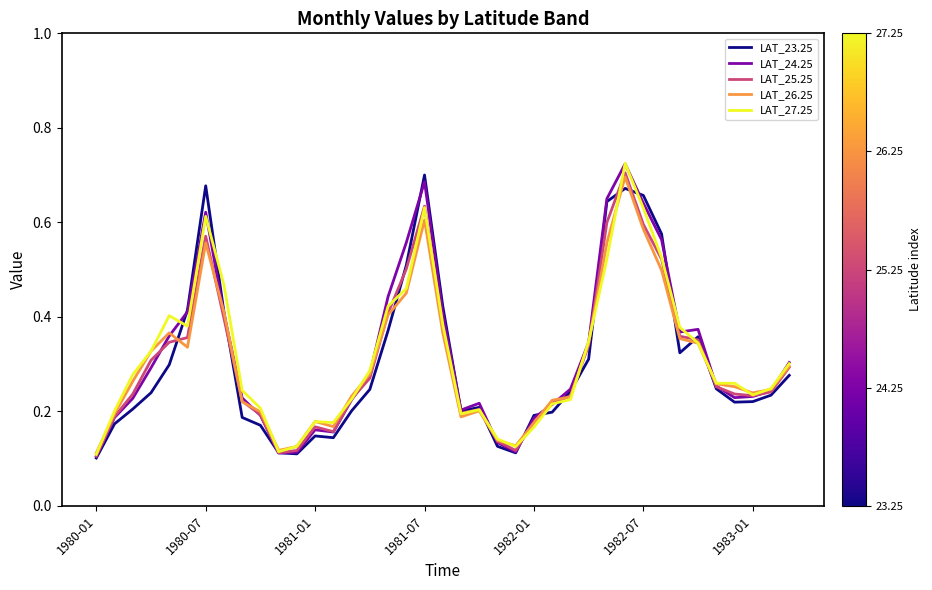

How many lines are shown in the chart?

5